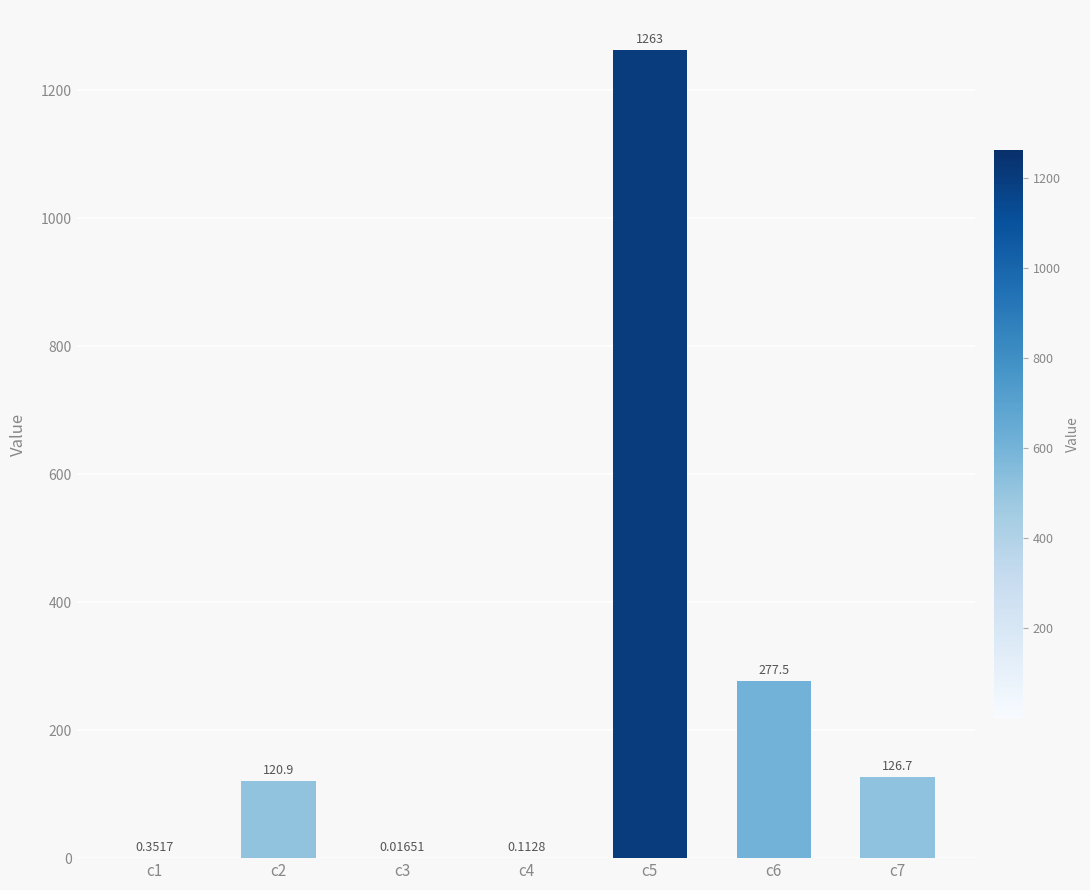

Are the bars grouped side by side (vs. stacked)?

No